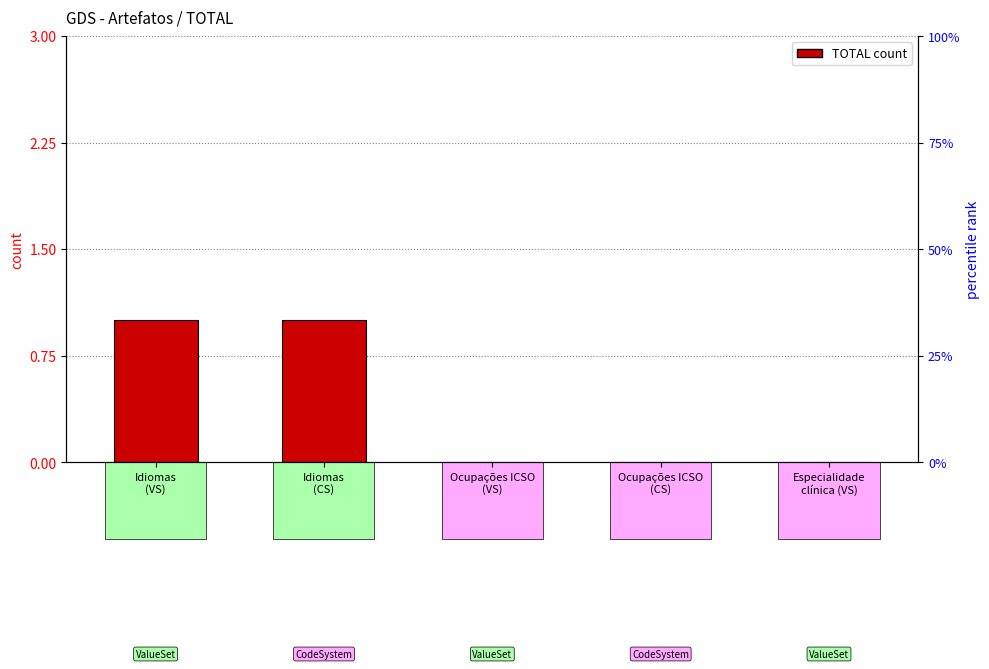

What position from the left is Idiomas
(VS)?

1